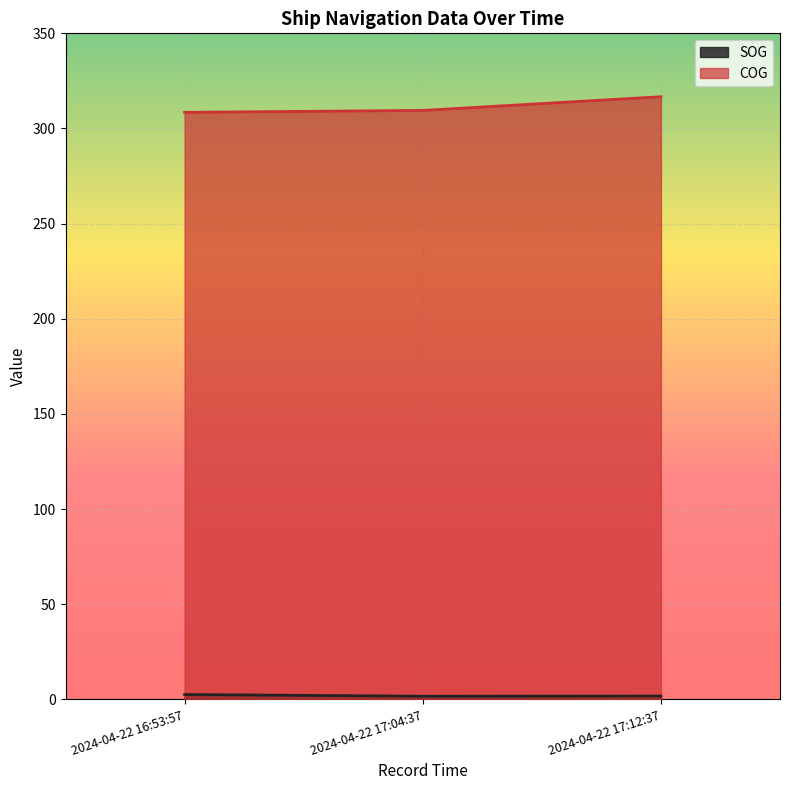

How many lines are shown in the chart?

2